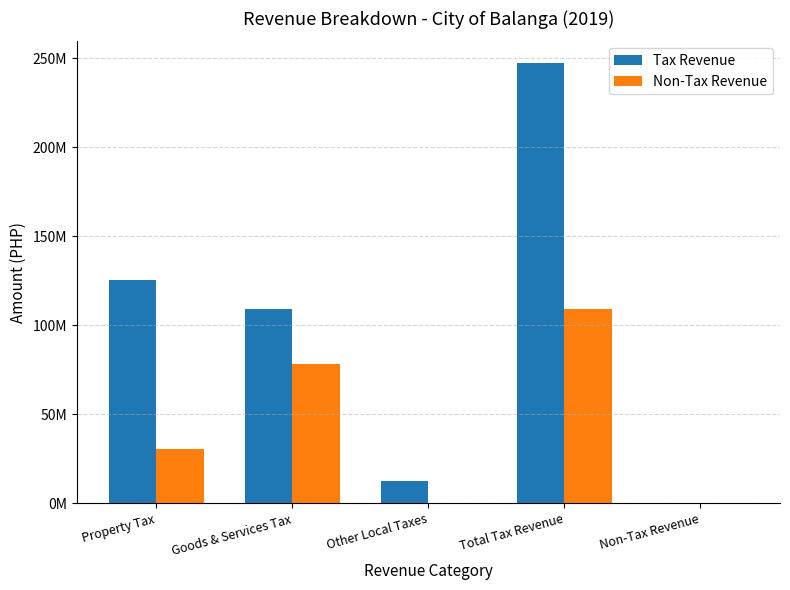

At how many categories does at least one series exceed 101430536?

3